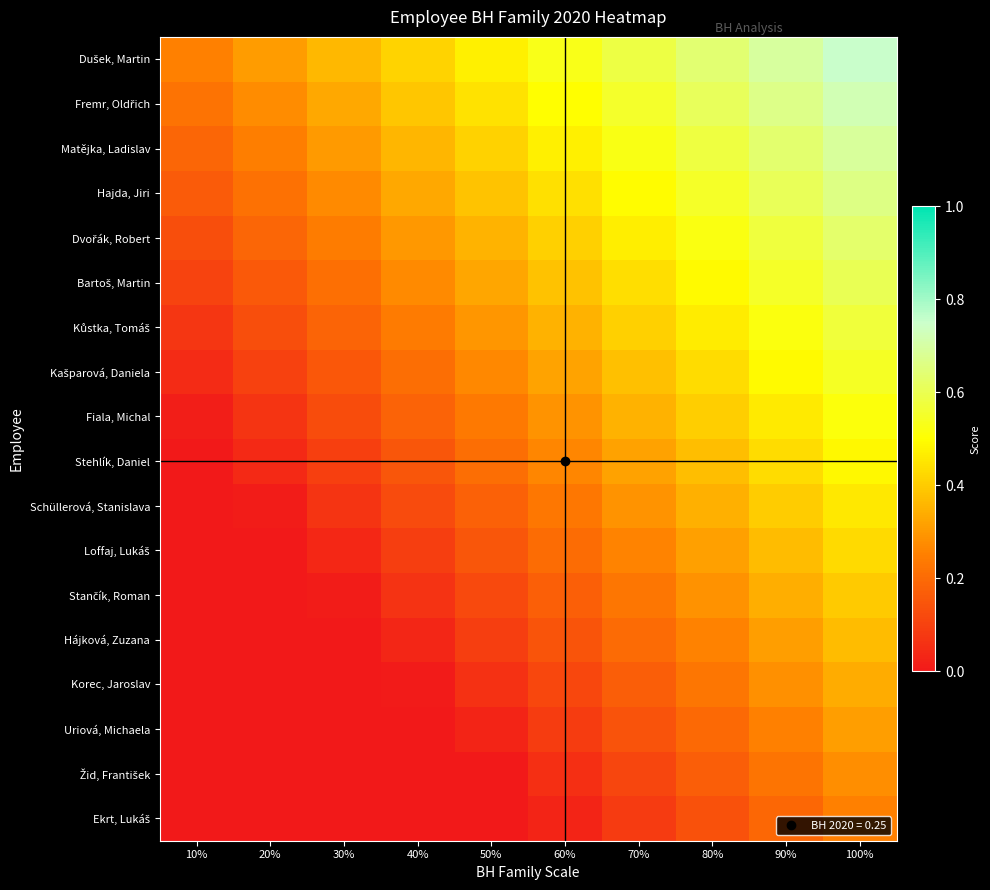

Which has a higher value, 20% or 80%?

80%